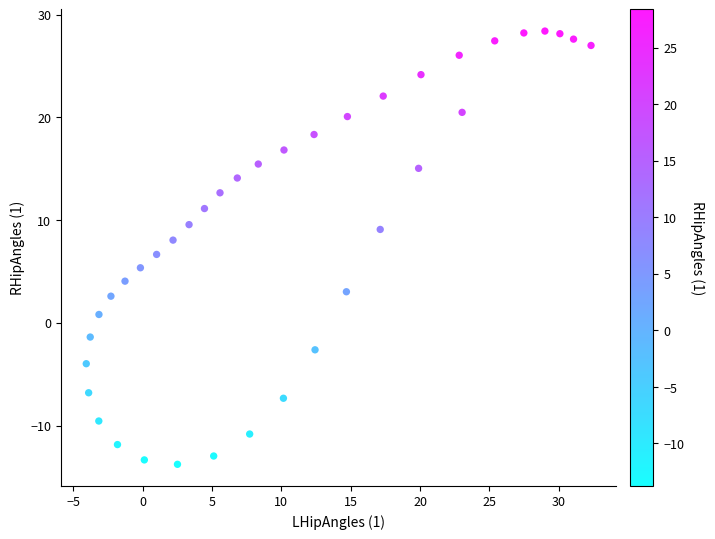

What is the range of X values (max minus min)?

36.4